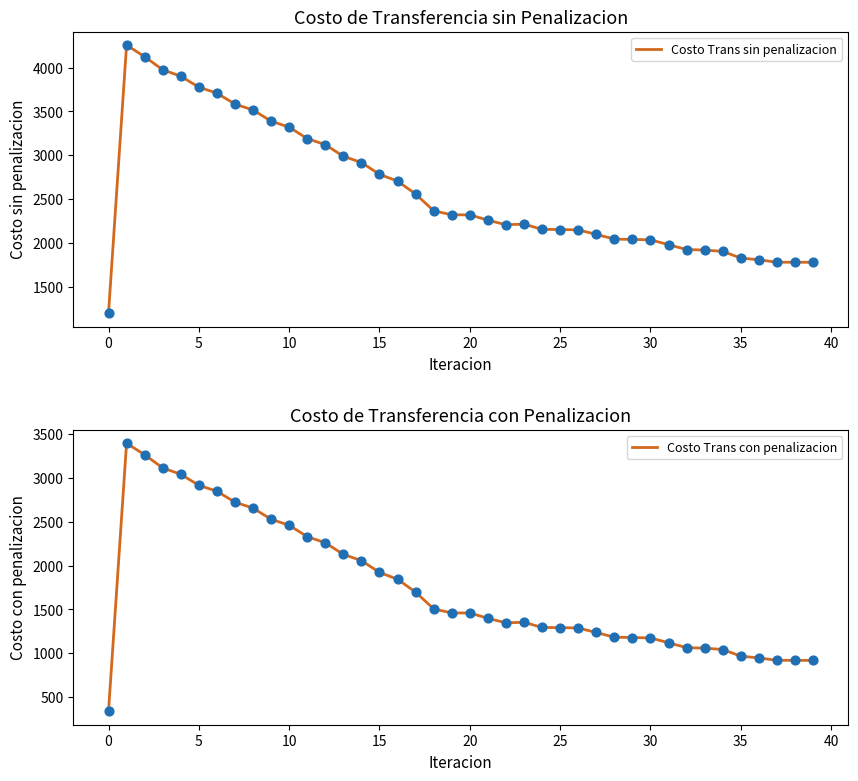

At how many categories does at least one series exceed 3649?

6